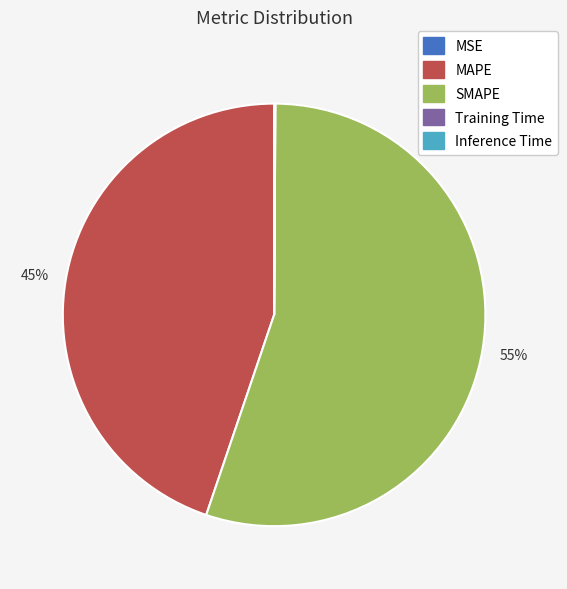

The SMAPE slice represents 68% of the pie. True or false?

False